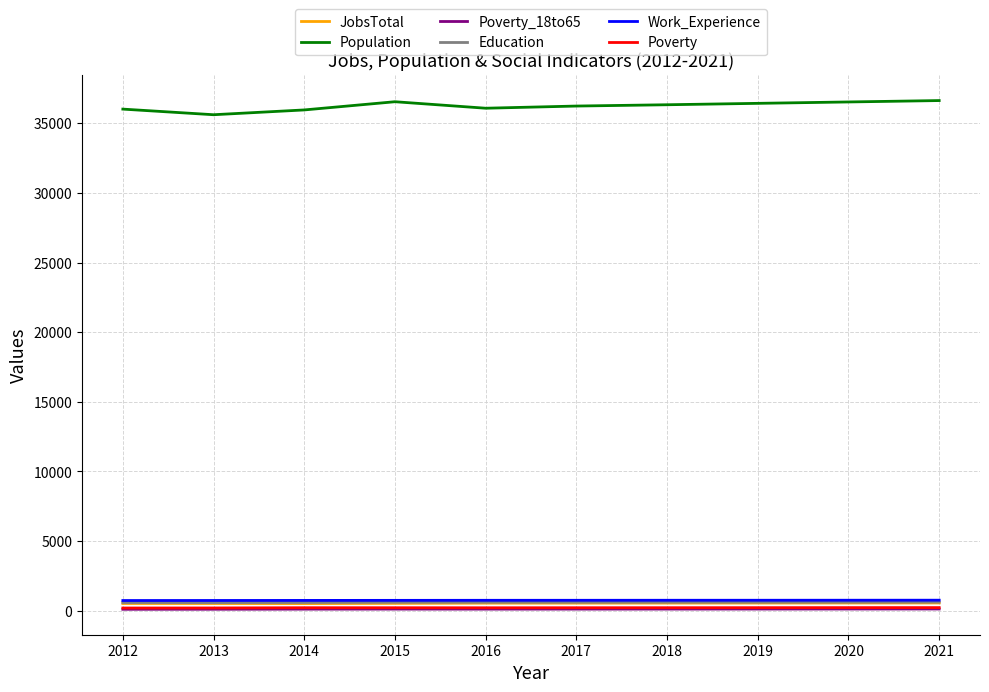

What is the average value of the Population series?

36239